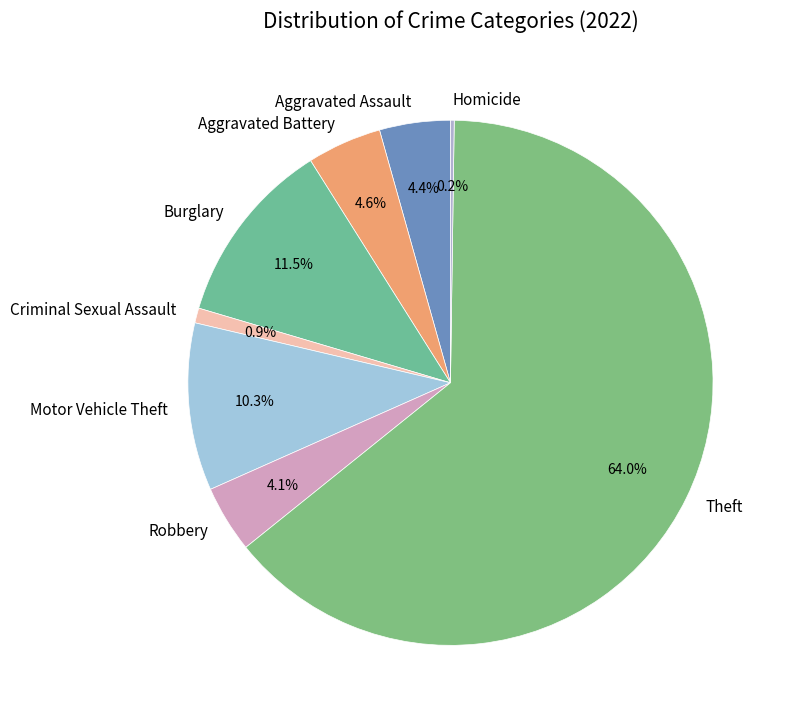

Which category has the biggest portion of the pie?

Theft